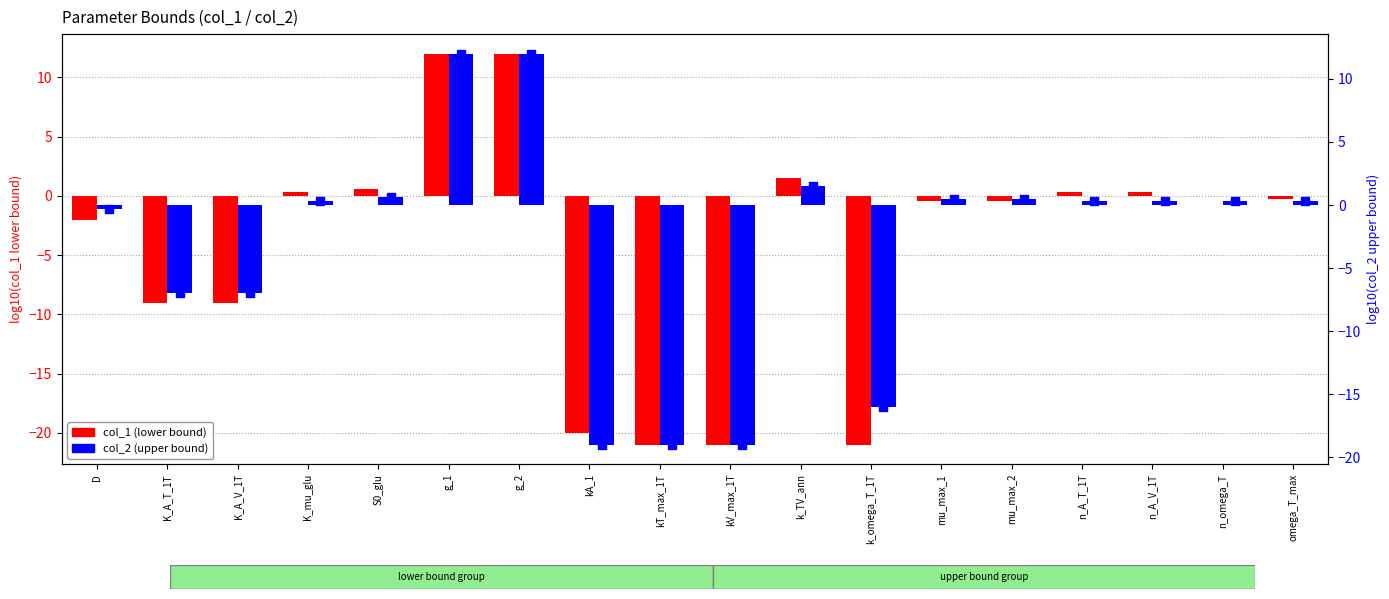

Is the value of col_2 (upper) at mu_max_2 greater than the value of col_1 (lower) at omega_T_max?

Yes